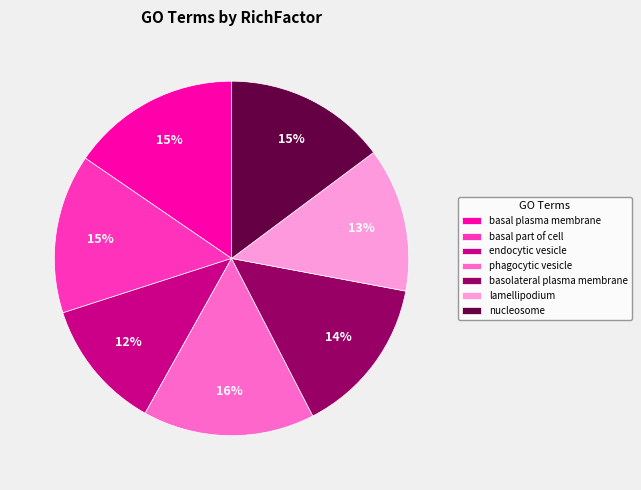

To the nearest percent, what is the difference between the largest and smallest slice percentages?

4%